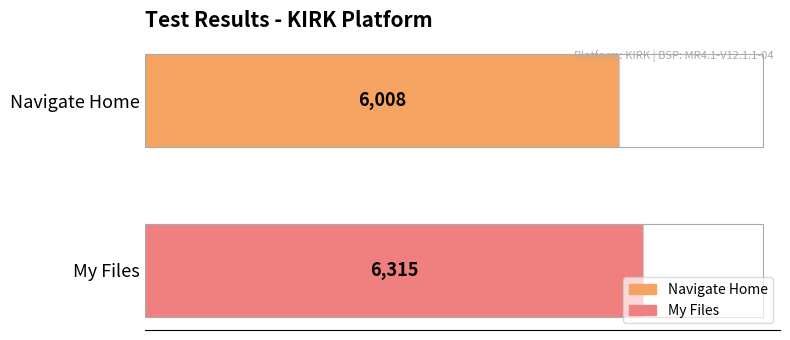

Reading top to bottom, what are all the values shown in this chart?

6008	6315